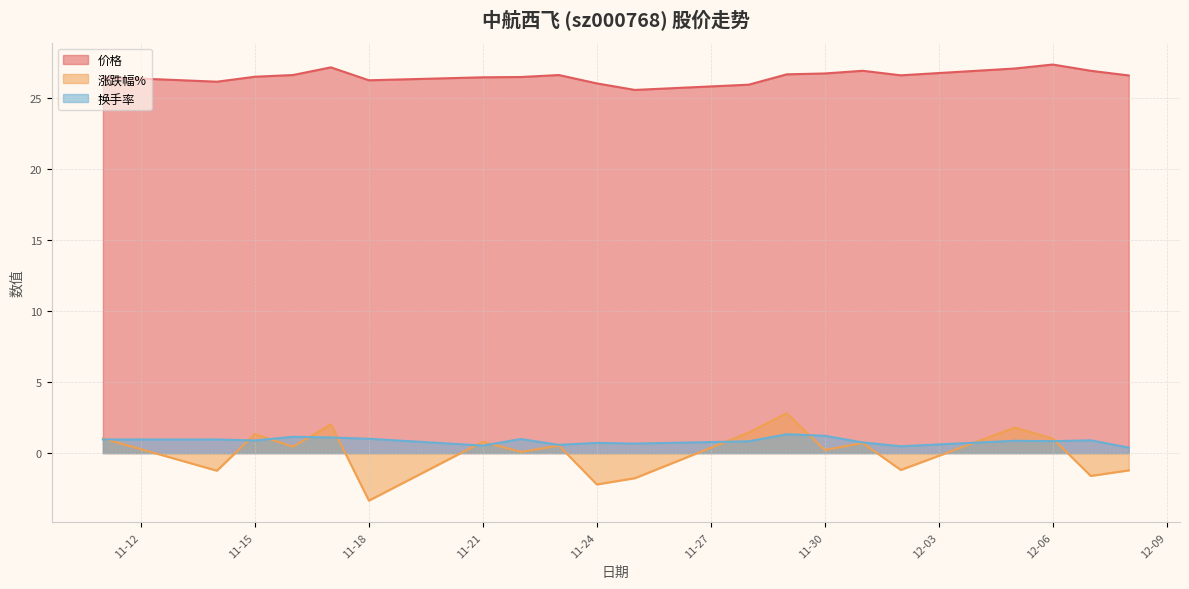

True or false: 涨跌幅% has a value of 2.0 at 2022-11-17.

True